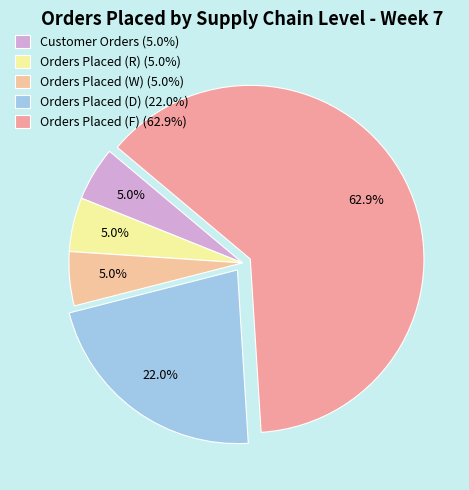

True or false: Orders Placed (R) accounts for 5% of the total.

True